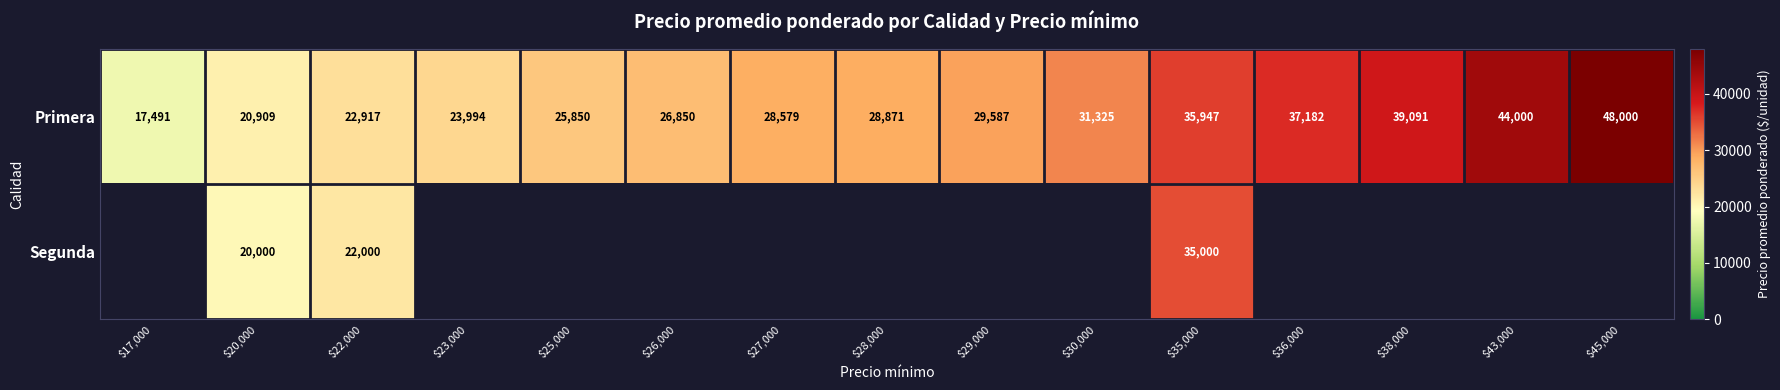

At how many categories does at least one series exceed 31796?

5